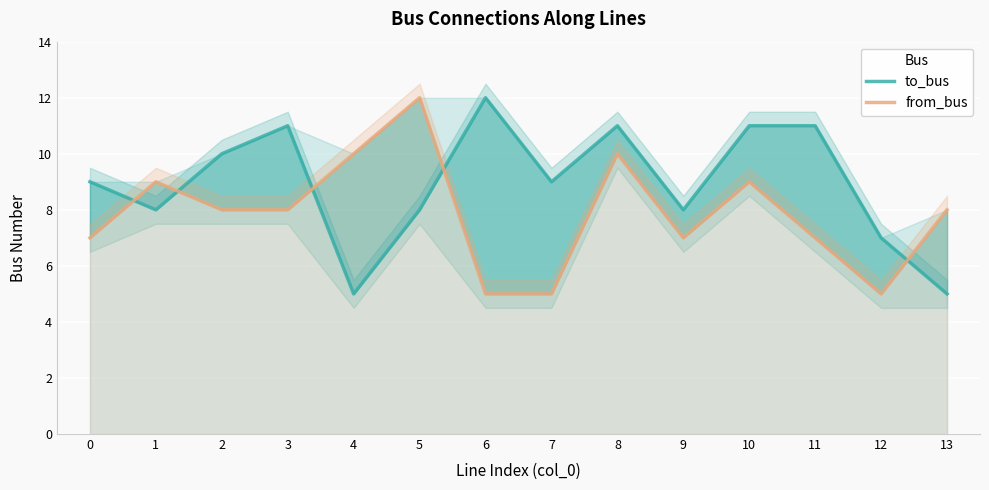

True or false: to_bus has a value of 8 at 1.

True